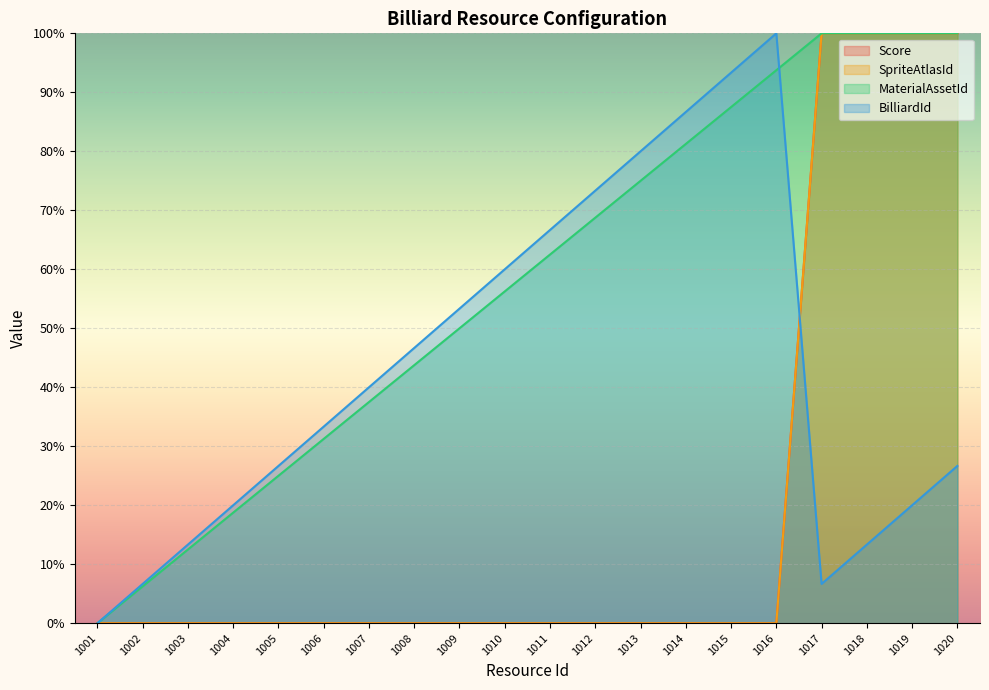

Which category has the lowest value across all series?

1001